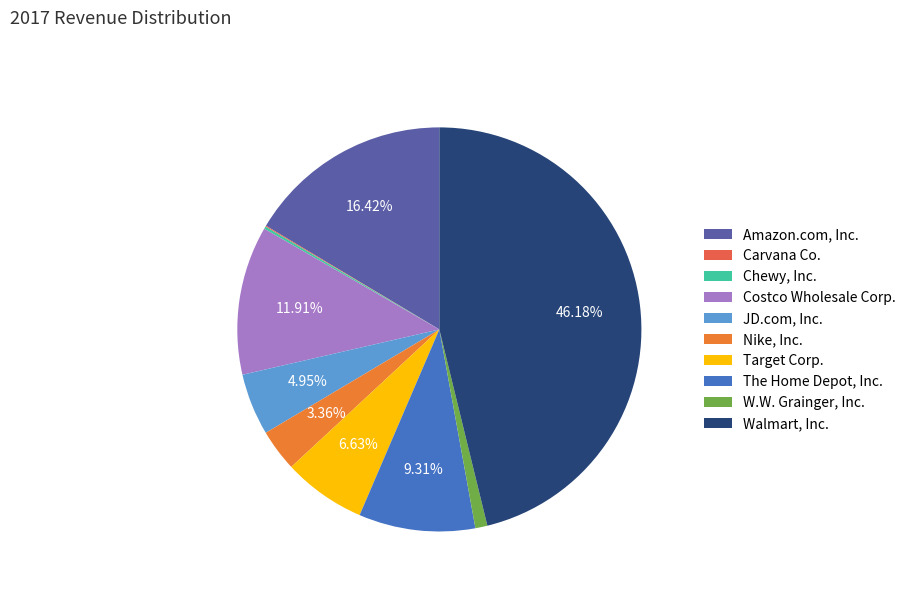

How many slices are in this pie chart?

10